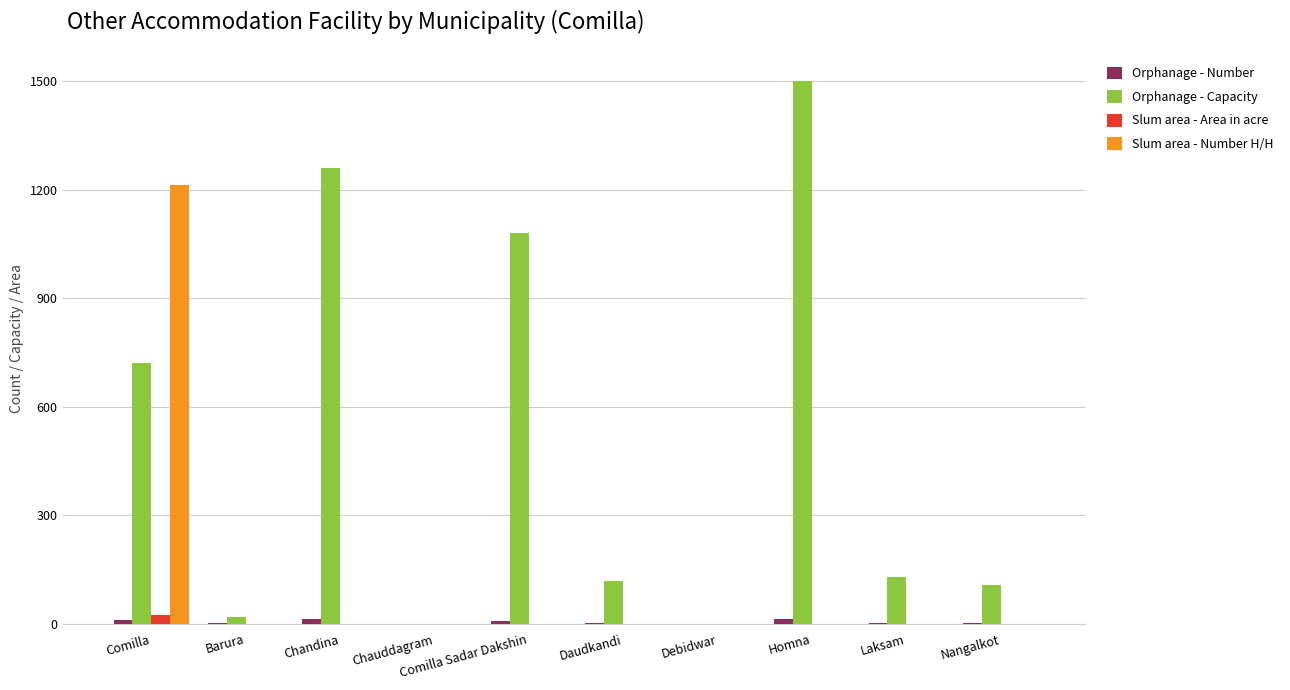

What is the approximate value of Orphanage - Capacity at Nangalkot?

108